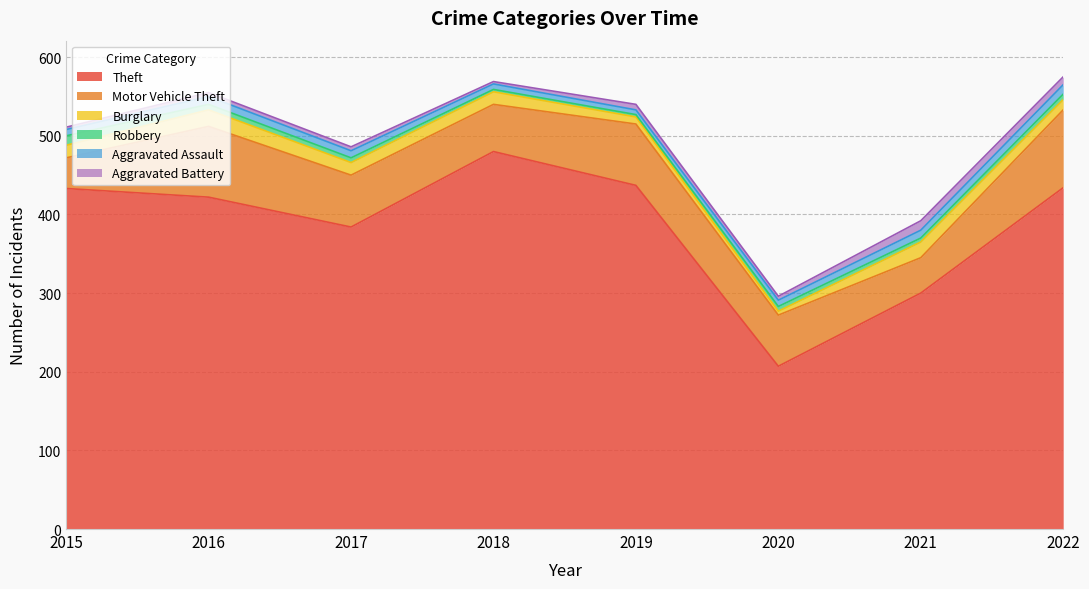

Reading left to right, transcribe all the data shown in this chart.

Theft: 2015=433	2016=422	2017=384	2018=480	2019=437	2020=207	2021=300	2022=434
Motor Vehicle Theft: 2015=39	2016=90	2017=66	2018=60	2019=78	2020=65	2021=45	2022=99
Burglary: 2015=16	2016=21	2017=16	2018=16	2019=9	2020=5	2021=20	2022=13
Robbery: 2015=12	2016=7	2017=6	2018=3	2019=3	2020=6	2021=5	2022=7
Aggravated Assault: 2015=8	2016=10	2017=9	2018=7	2019=6	2020=8	2021=10	2022=12
Aggravated Battery: 2015=3	2016=5	2017=5	2018=3	2019=7	2020=5	2021=12	2022=10